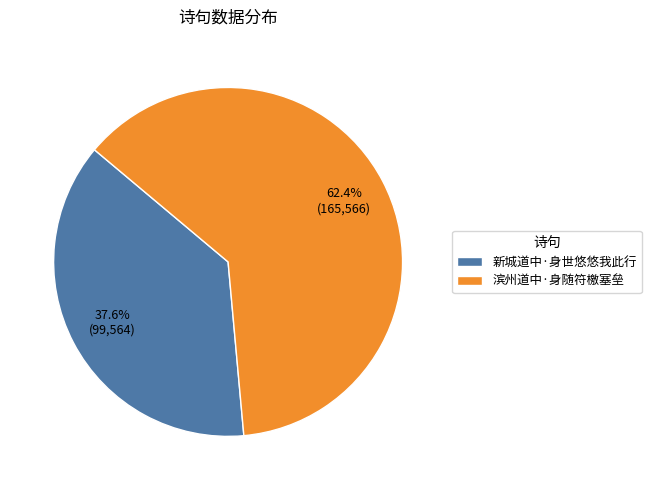

The 新城道中·身世悠悠我此行 slice represents 38% of the pie. True or false?

True